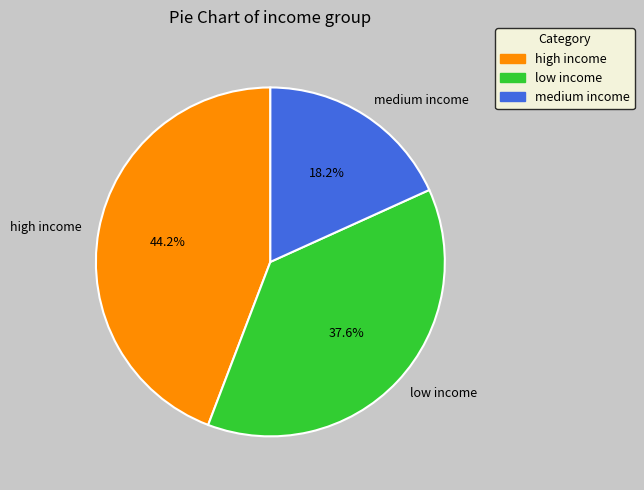

The low income slice represents 25% of the pie. True or false?

False